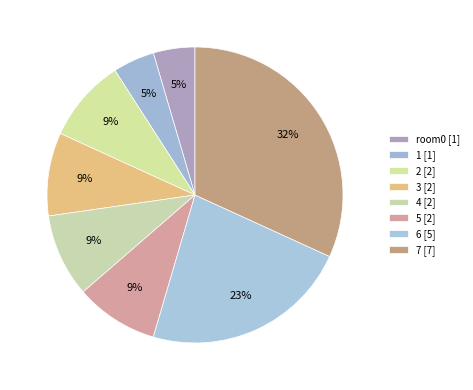

How many segments does this pie chart have?

8